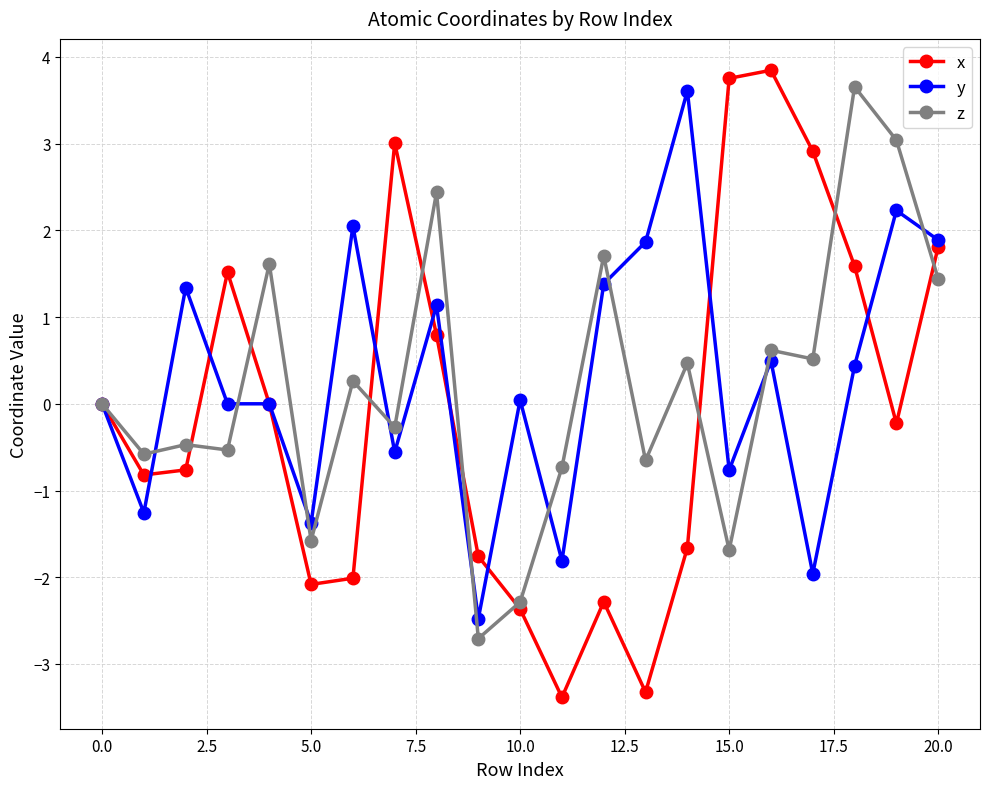

What is the lowest value of the x series?

-3.4